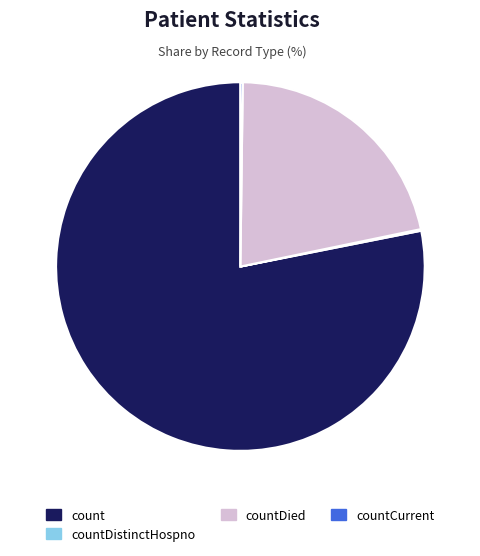

Does any single category account for the majority?

Yes